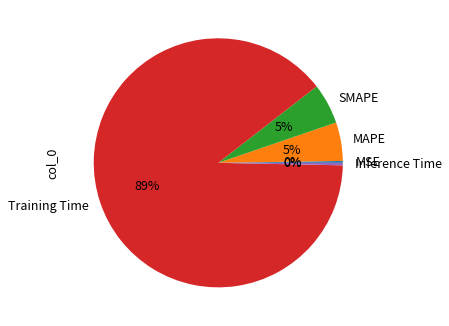

To the nearest percent, what portion does MAPE represent?

5%